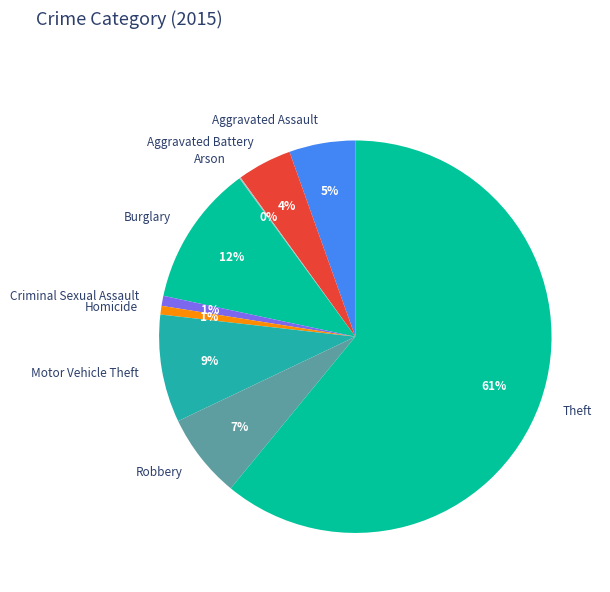

Between Aggravated Battery and Aggravated Assault, which is larger?

Aggravated Assault